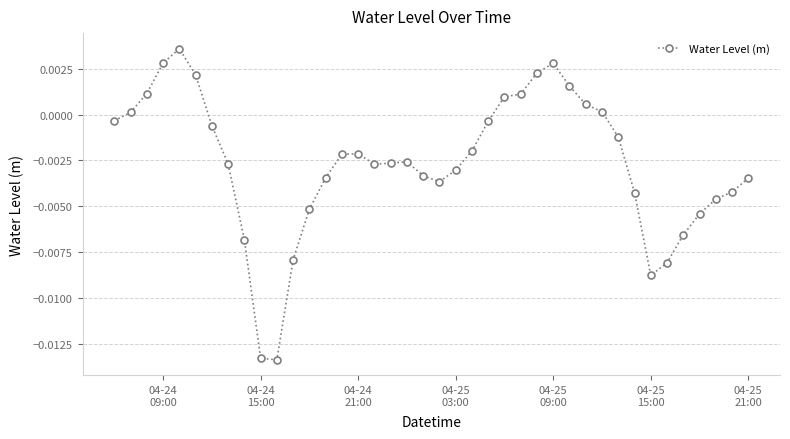

True or false: there are more than 1 points higher than both neighbors.

True